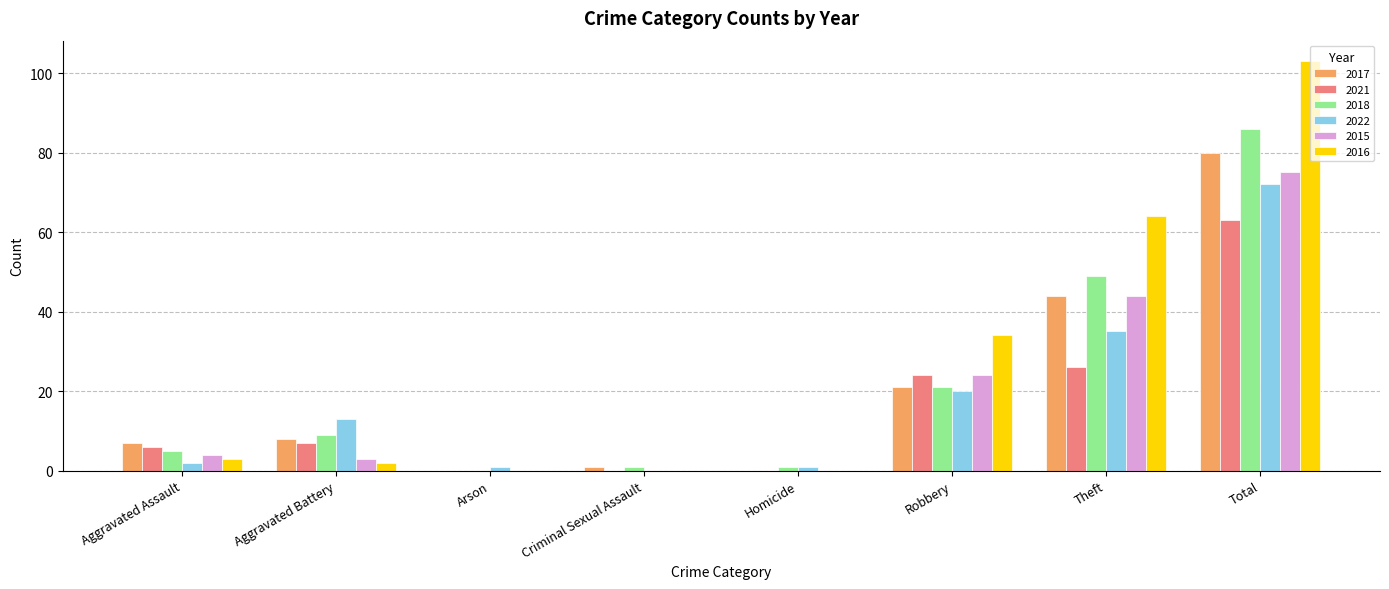

Count the number of data series in this chart.

6